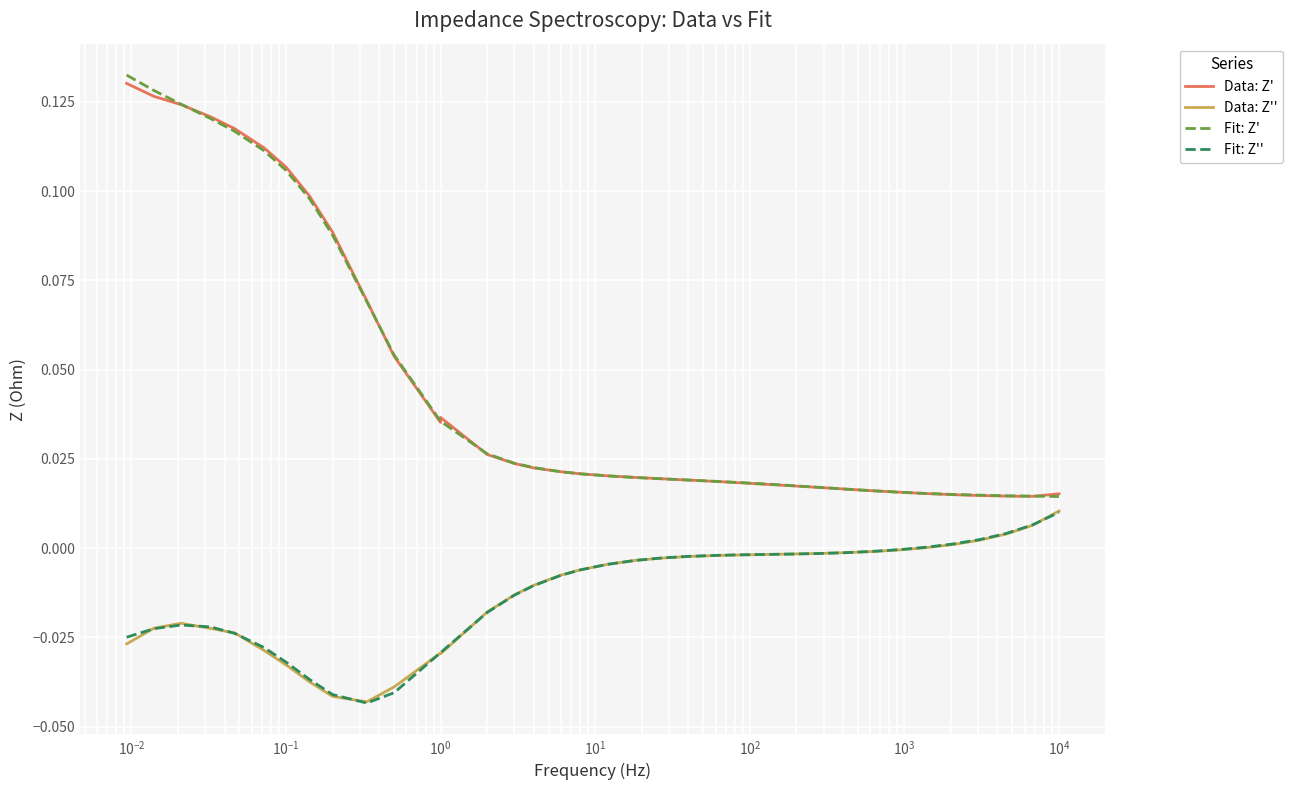

How many lines are shown in the chart?

4